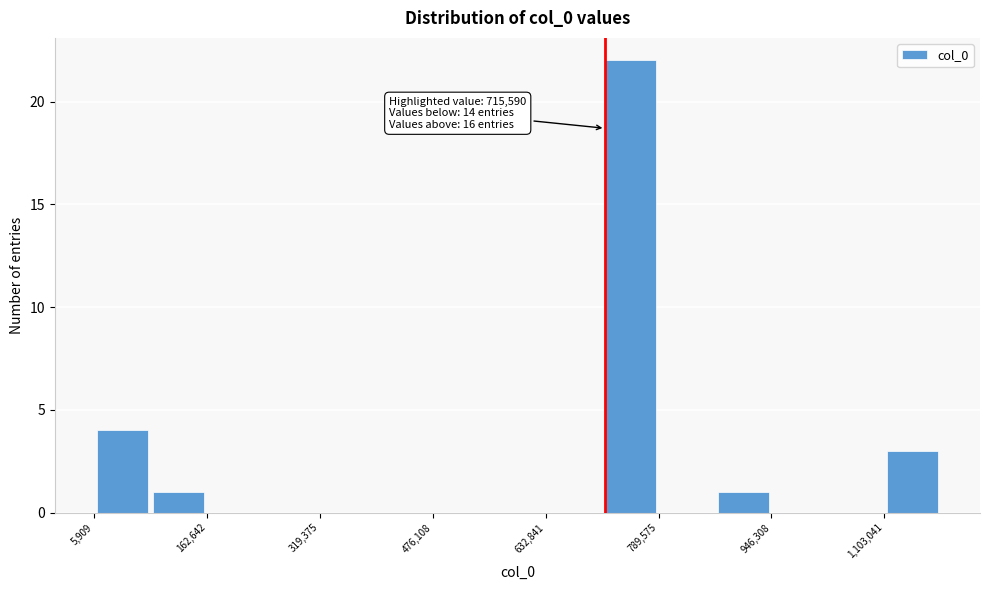

Read against the x-axis, roughly where is the centre of the tallest bar?

760000